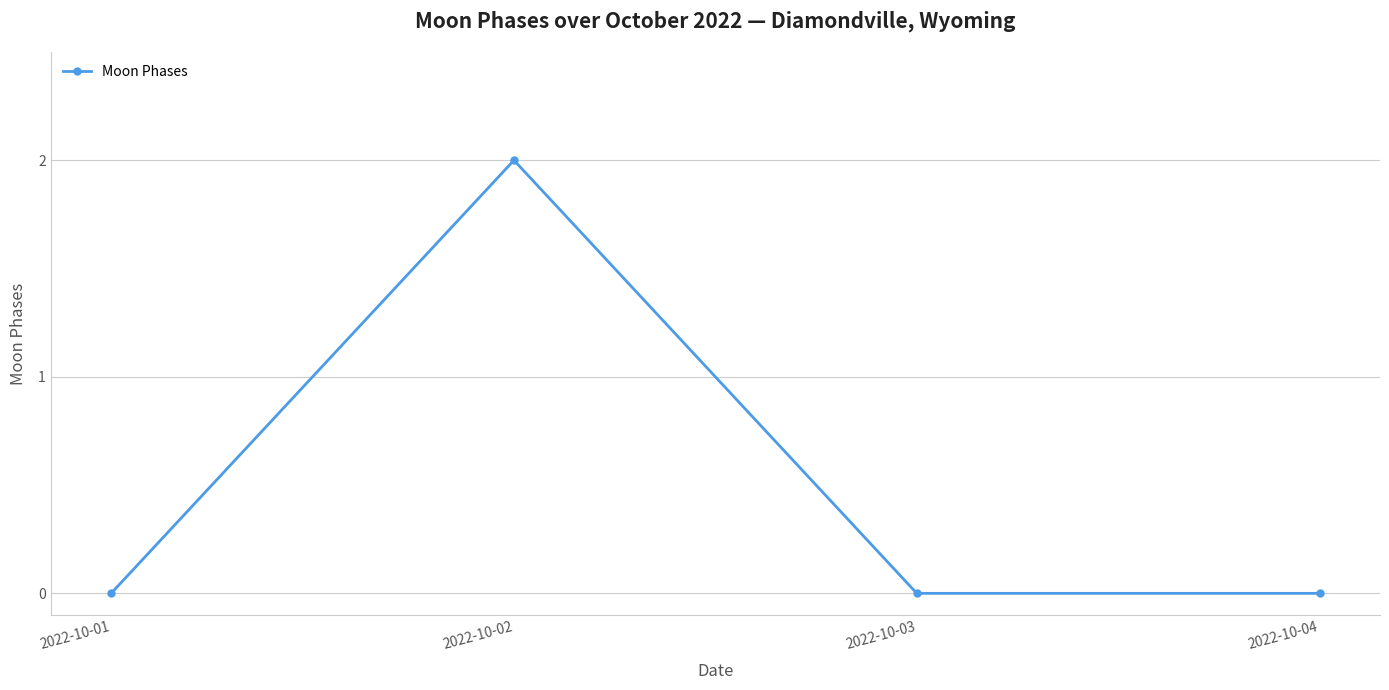

Reading left to right, extract all data points from this chart.

2022-10-01=0	2022-10-02=2	2022-10-03=0	2022-10-04=0